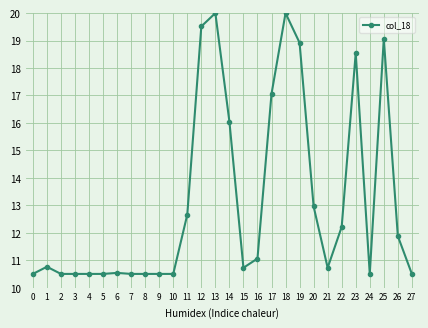

Read the value at 1.

10.8